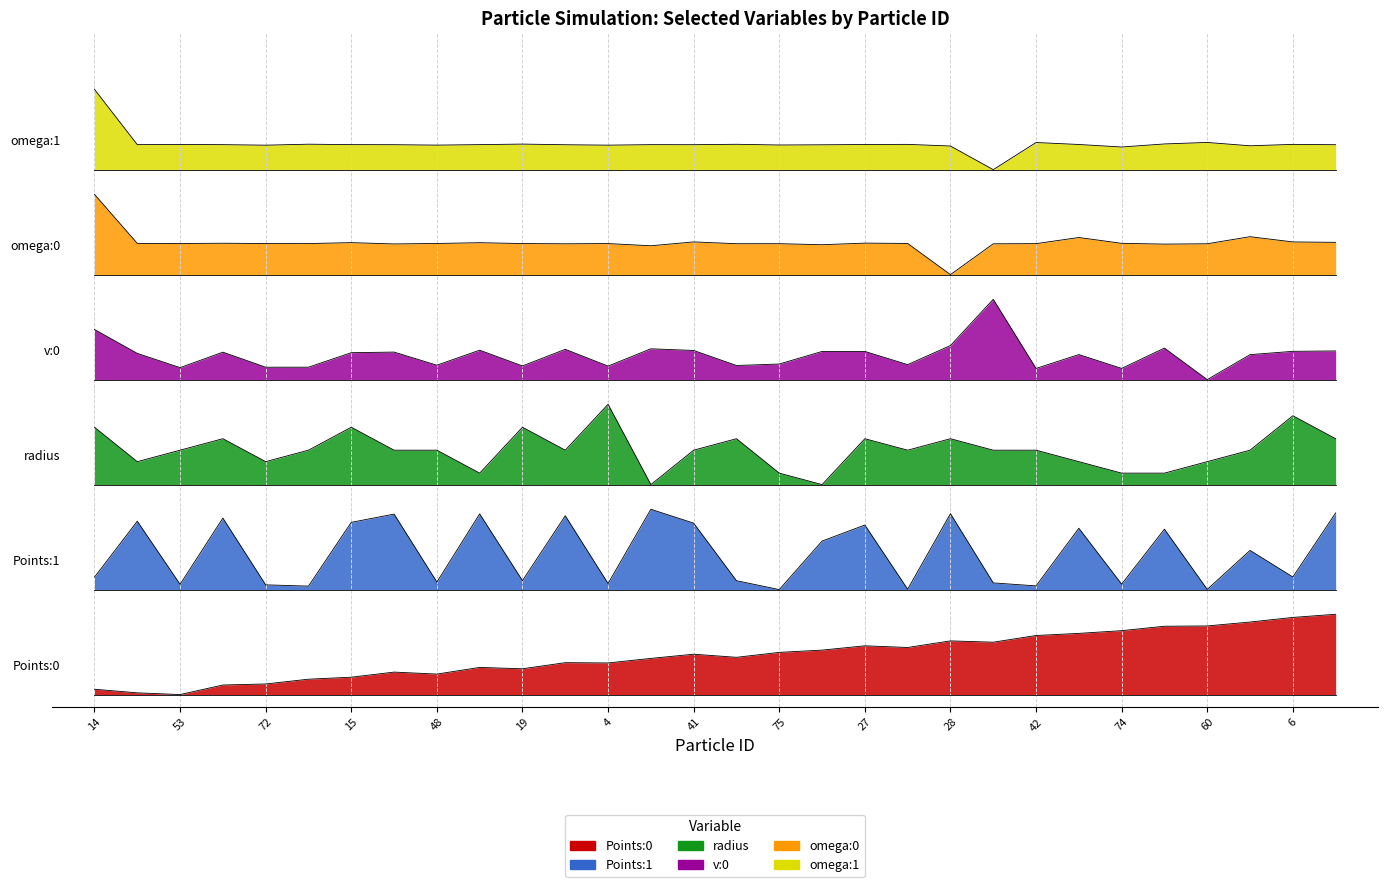

What is the sum of the Points:0 values at 90 and 53?

0.1